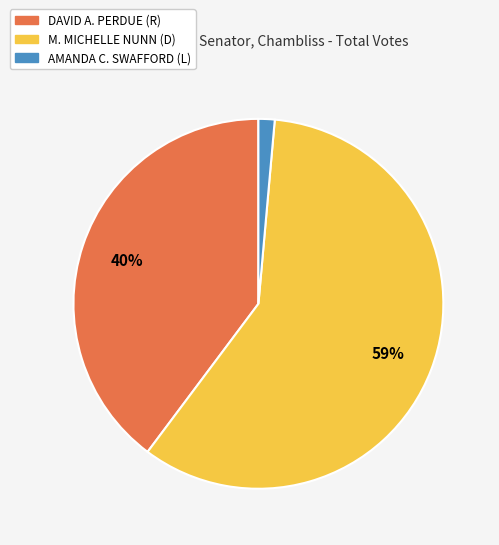

Which category has the smallest portion of the pie?

AMANDA C. SWAFFORD (L)